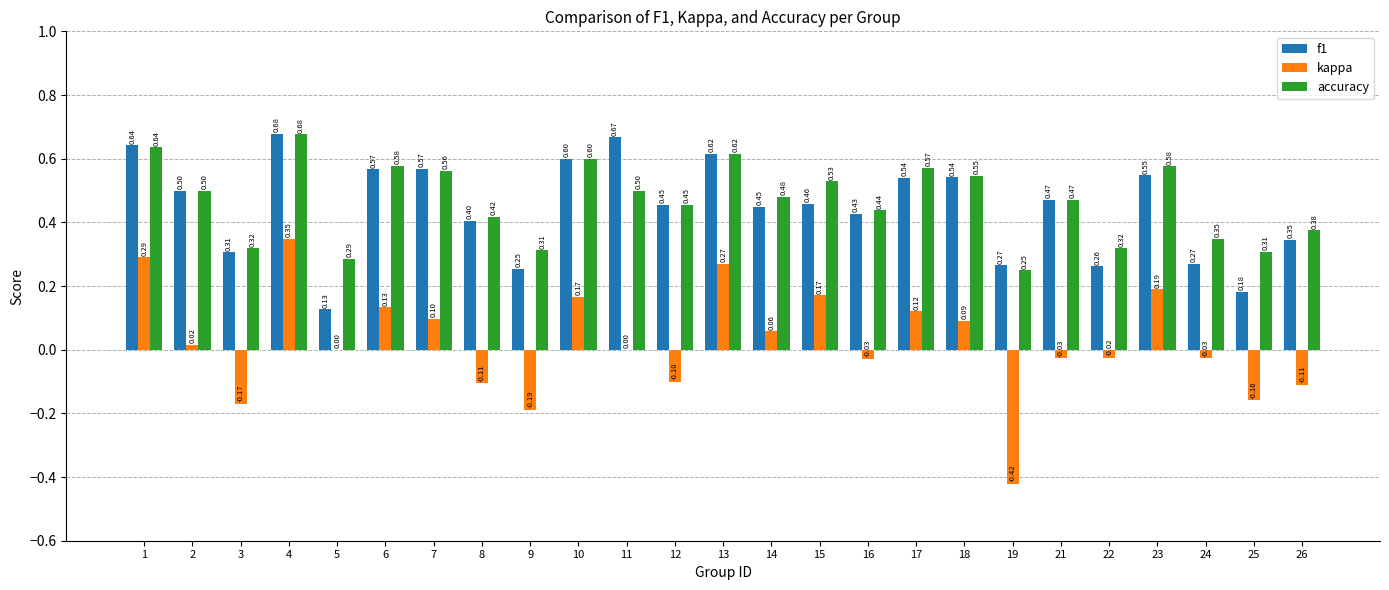

What are all the series names shown in the legend?

f1, kappa, accuracy